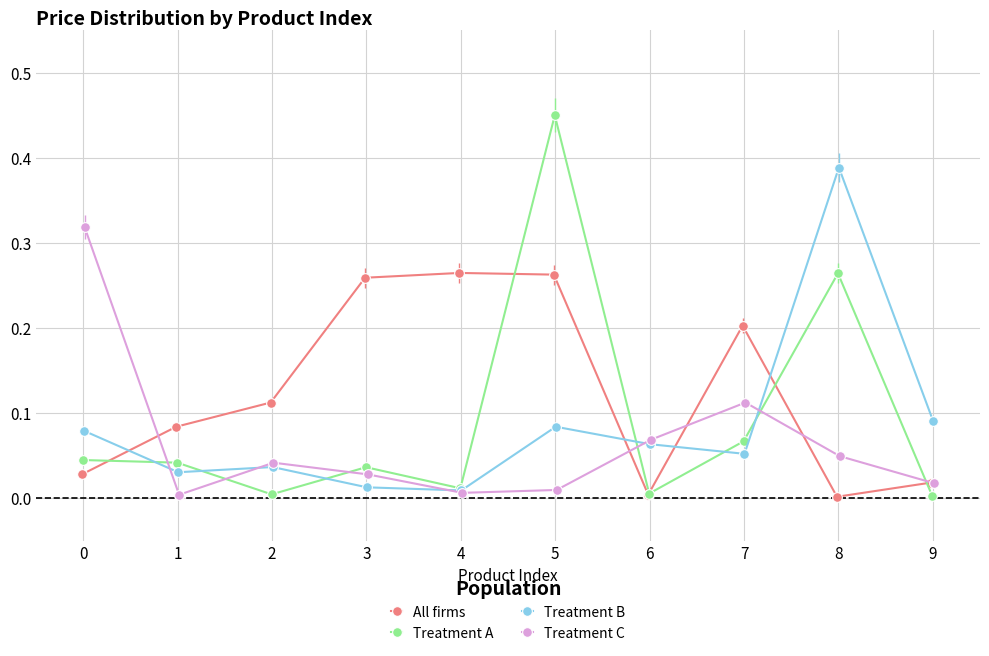

True or false: All firms has more than 0 points higher than both neighbors.

True